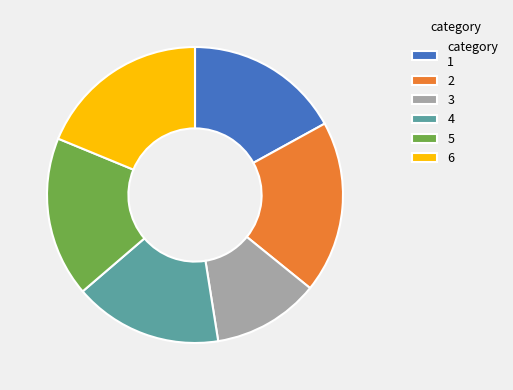

Is there a majority slice in this chart?

No